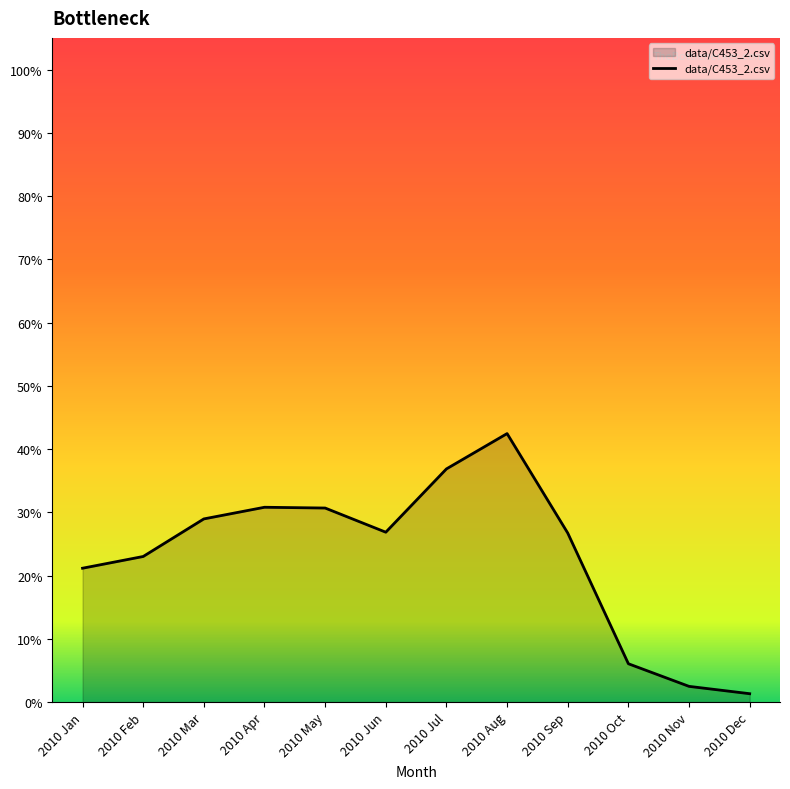

The chart shows a value of 0.5 at 2010 May. True or false?

False